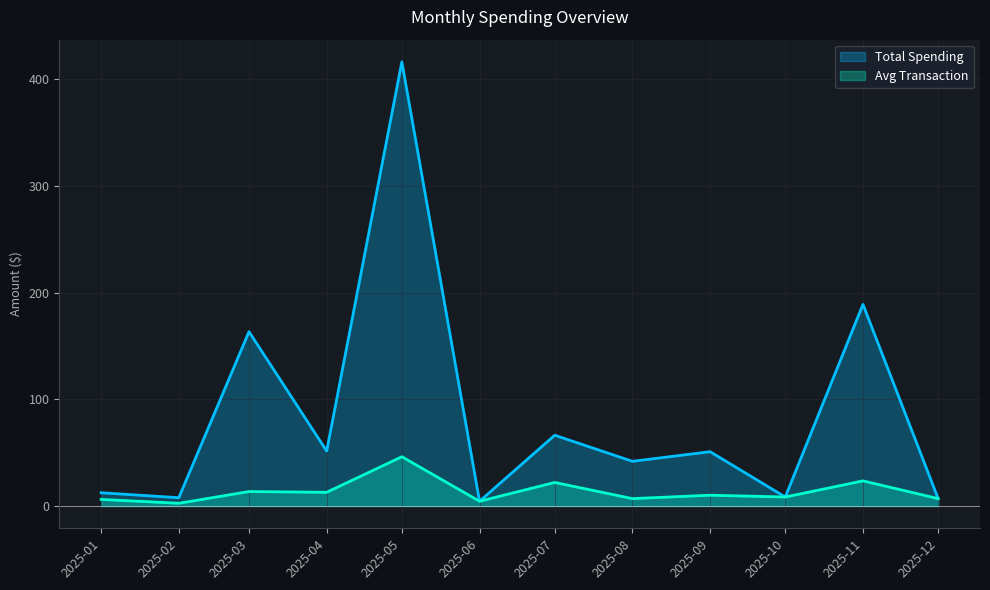

What is the value of the Total Spending point at the 7th from the left?

66.4